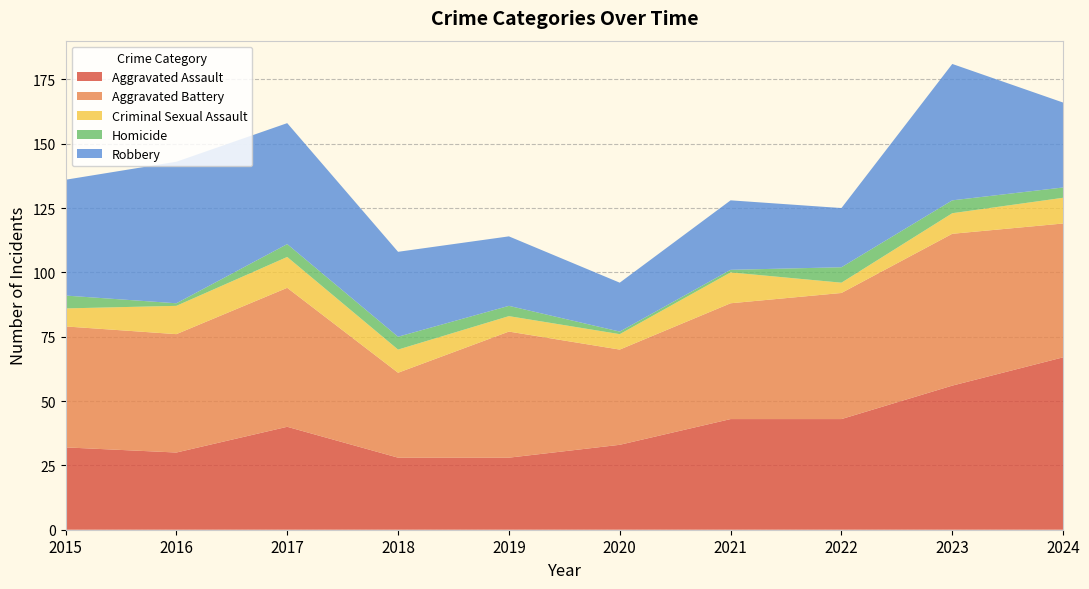

Reading left to right, extract all data points from this chart.

Aggravated Assault: 2015=32	2016=30	2017=40	2018=28	2019=28	2020=33	2021=43	2022=43	2023=56	2024=67
Aggravated Battery: 2015=47	2016=46	2017=54	2018=33	2019=49	2020=37	2021=45	2022=49	2023=59	2024=52
Criminal Sexual Assault: 2015=7	2016=11	2017=12	2018=9	2019=6	2020=6	2021=12	2022=4	2023=8	2024=10
Homicide: 2015=5	2016=1	2017=5	2018=5	2019=4	2020=1	2021=1	2022=6	2023=5	2024=4
Robbery: 2015=45	2016=55	2017=47	2018=33	2019=27	2020=19	2021=27	2022=23	2023=53	2024=33